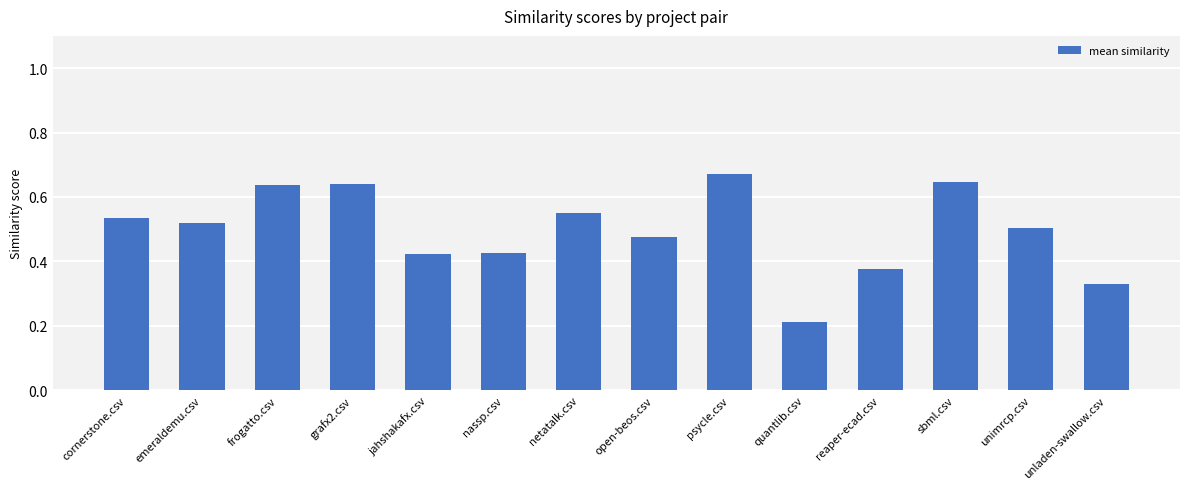

How many categories are shown in the chart?

14